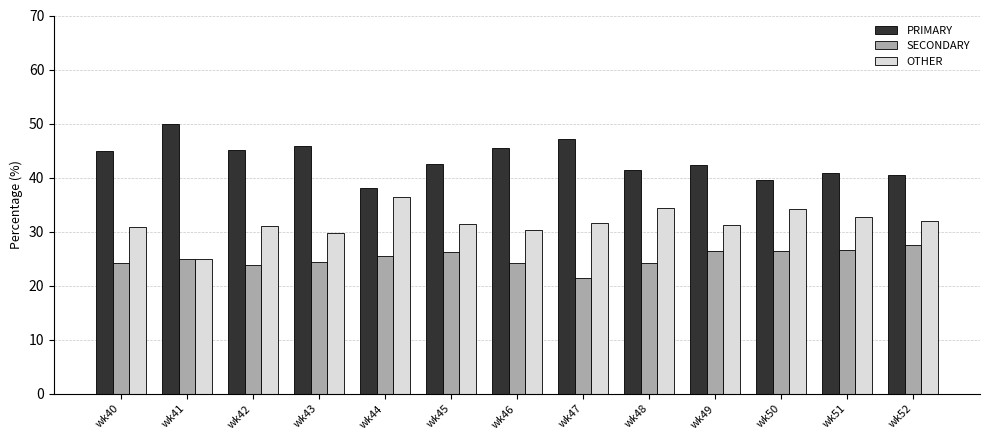

What is the value of the OTHER bar at the 11th from the left?

34.1